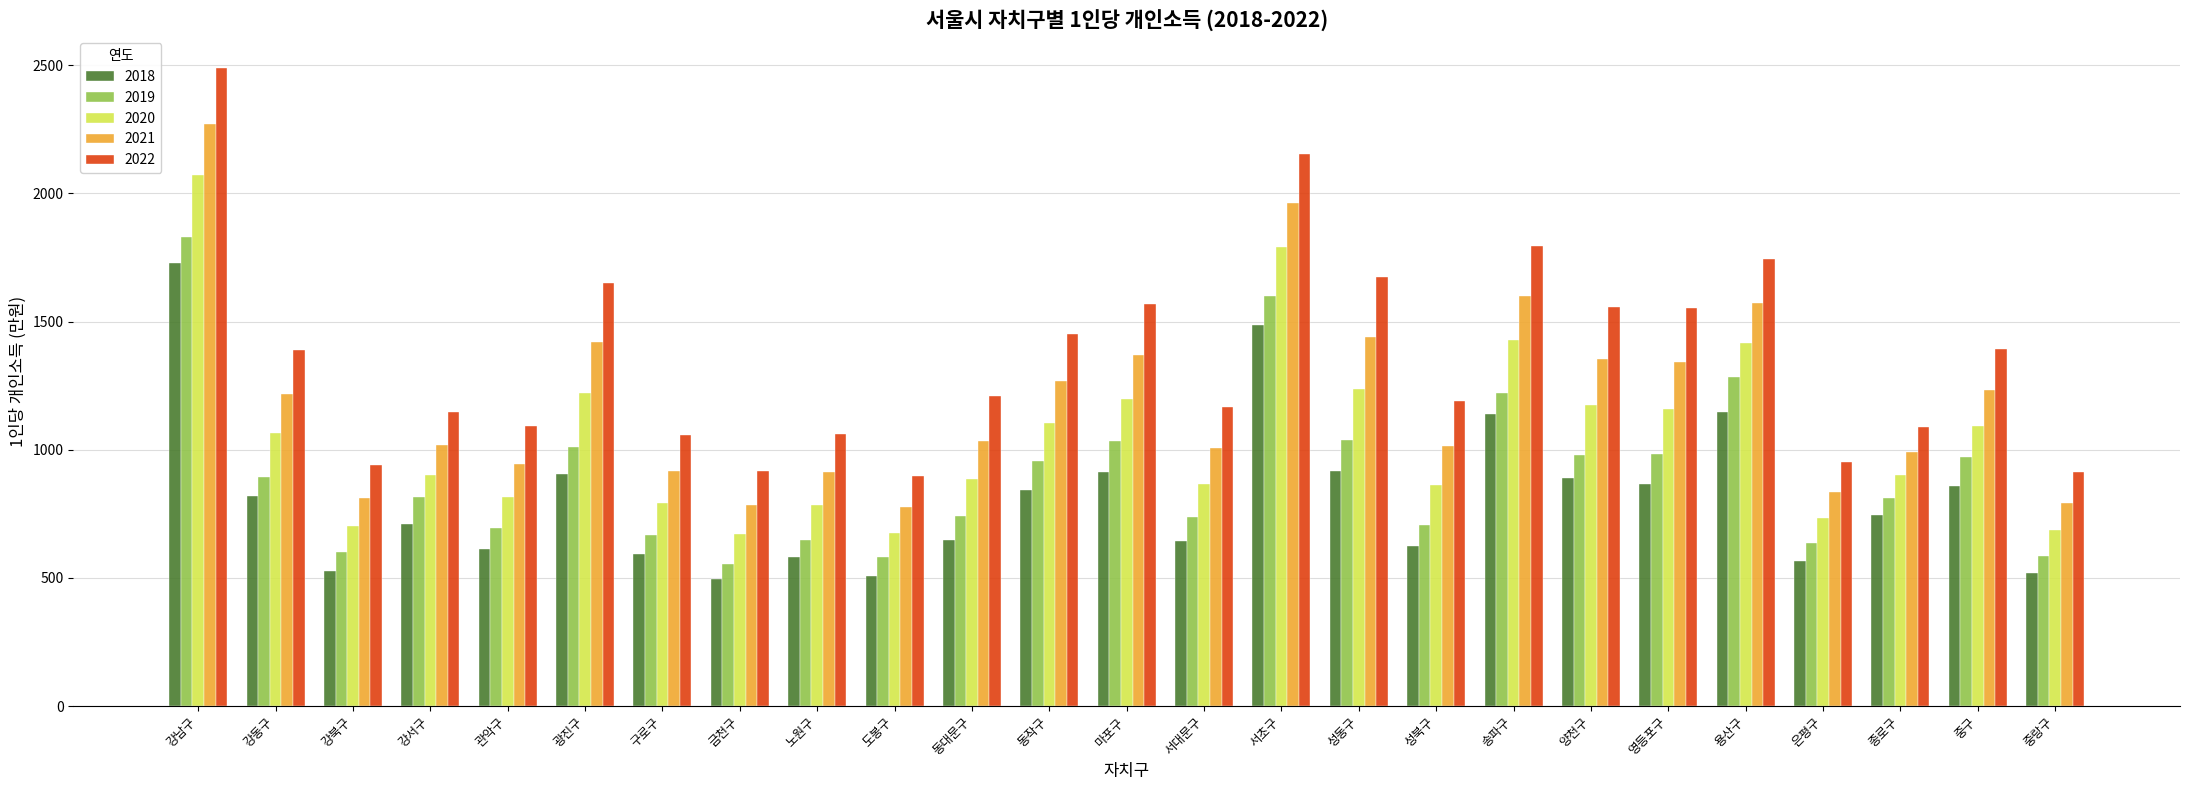

What is the label of the 12th bar from the left?

동작구